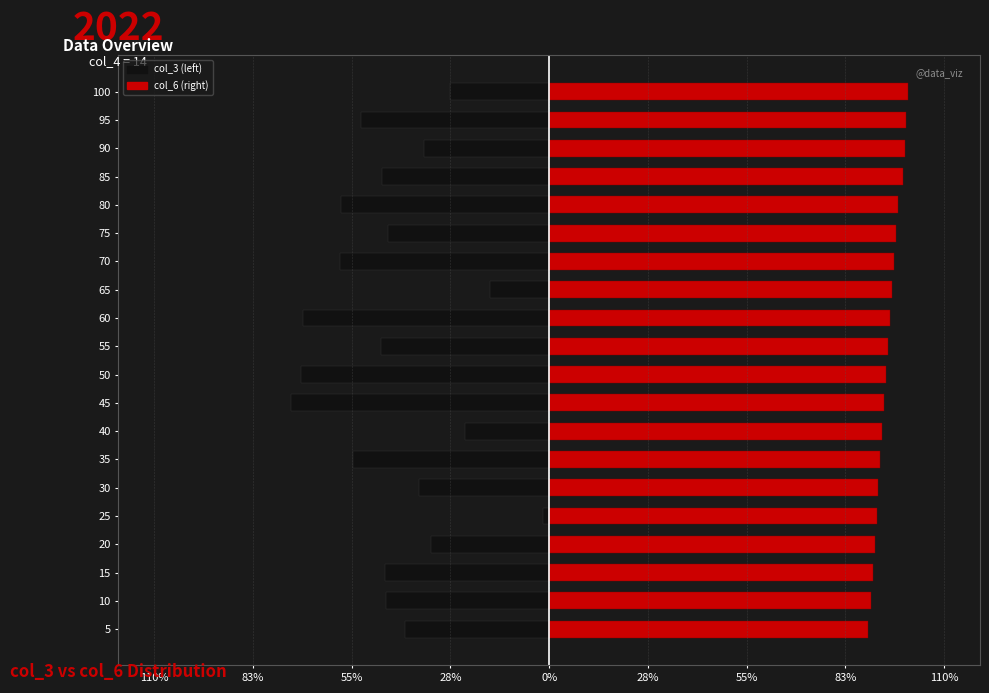

What are all the series names shown in the legend?

col_3, col_6